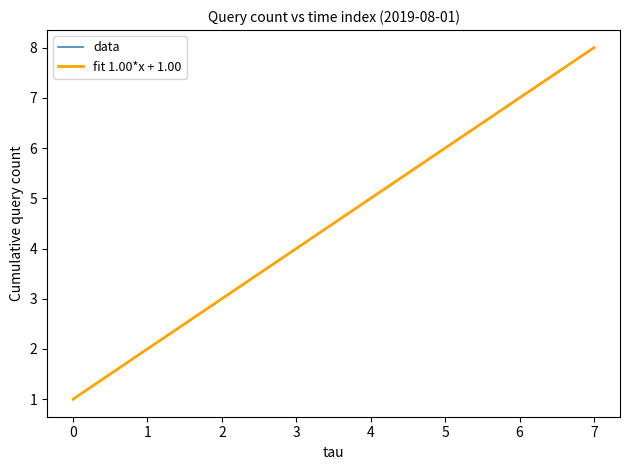

True or false: fit 1.00*x + 1.00 has more than 1 interior local peaks.

False